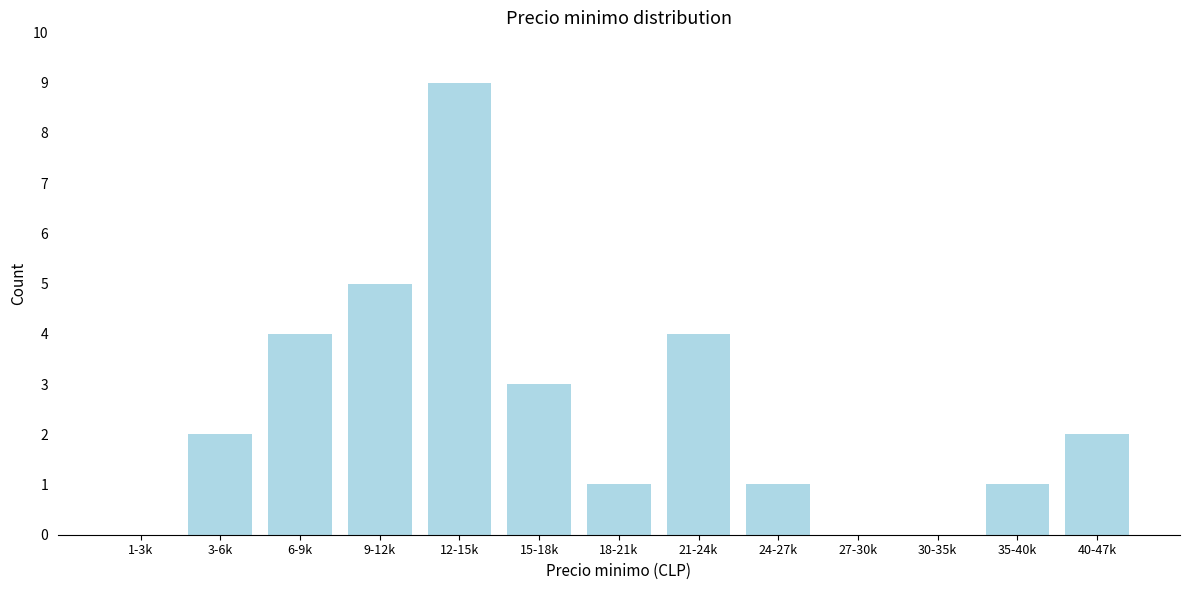

Reading left to right, what are all the values shown in this chart?

1-3k=0	3-6k=2	6-9k=4	9-12k=5	12-15k=9	15-18k=3	18-21k=1	21-24k=4	24-27k=1	27-30k=0	30-35k=0	35-40k=1	40-47k=2